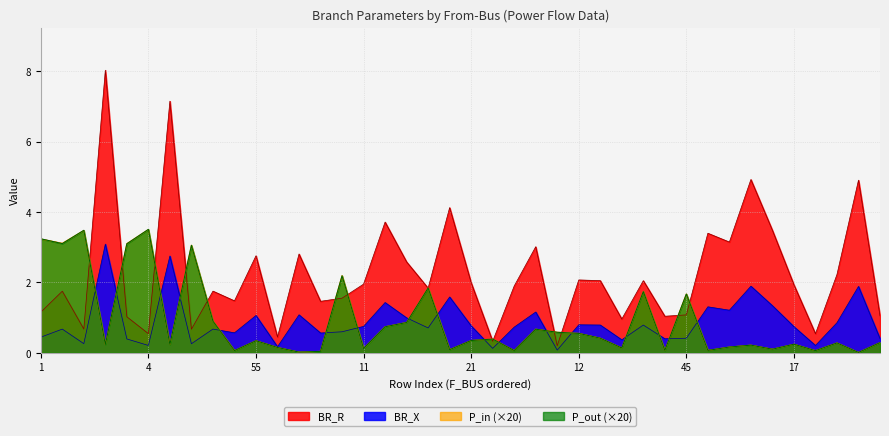

What is the label of the 29th point from the left?

48